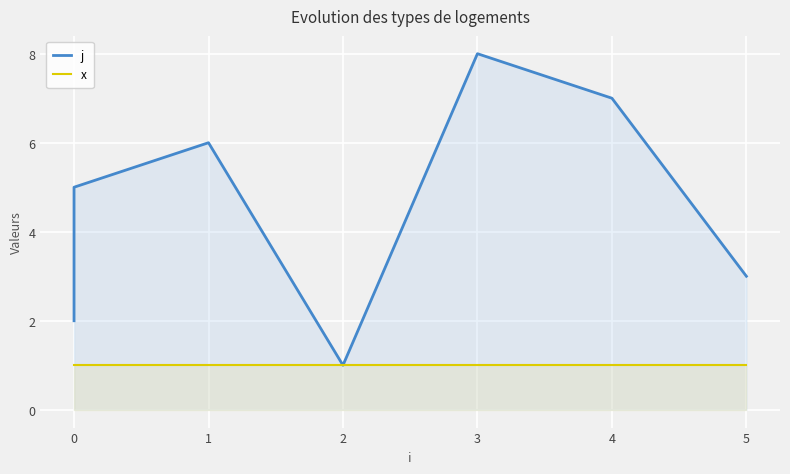

True or false: j has a value of 2 at 3.

False